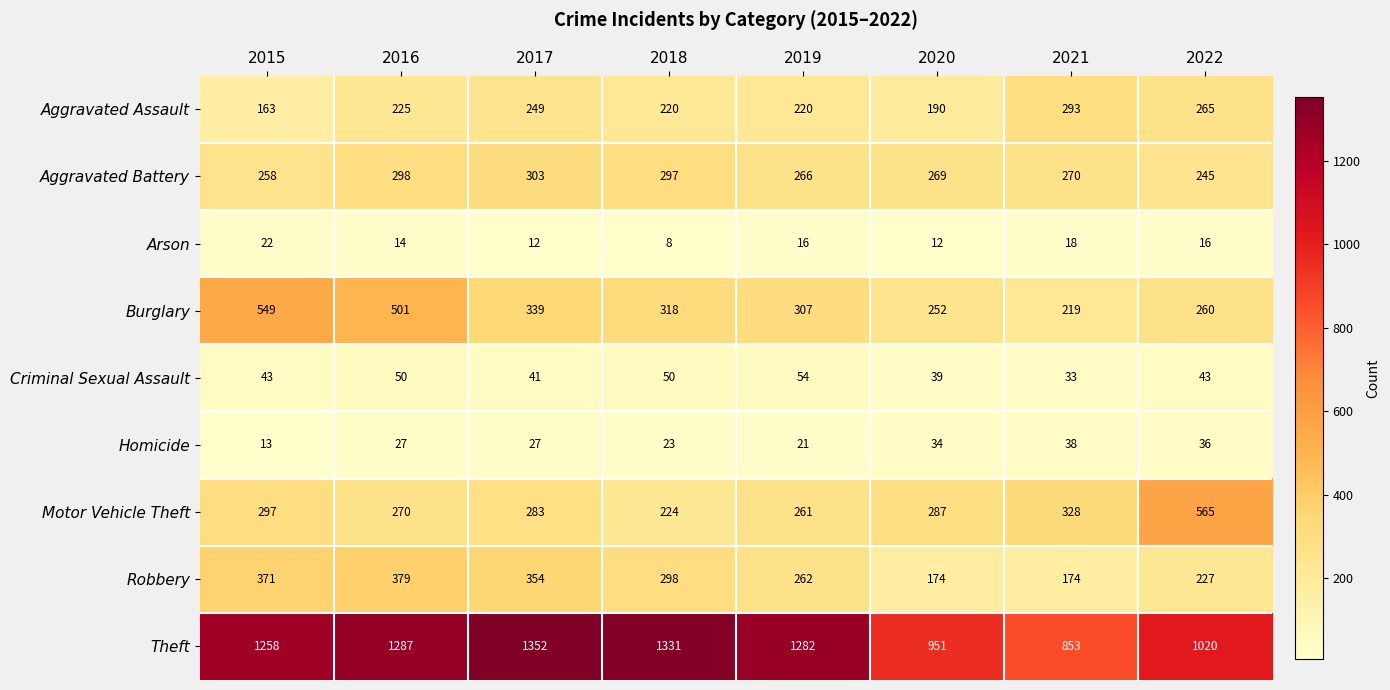

What is the sum of the Theft values at 2017 and 2021?

2205